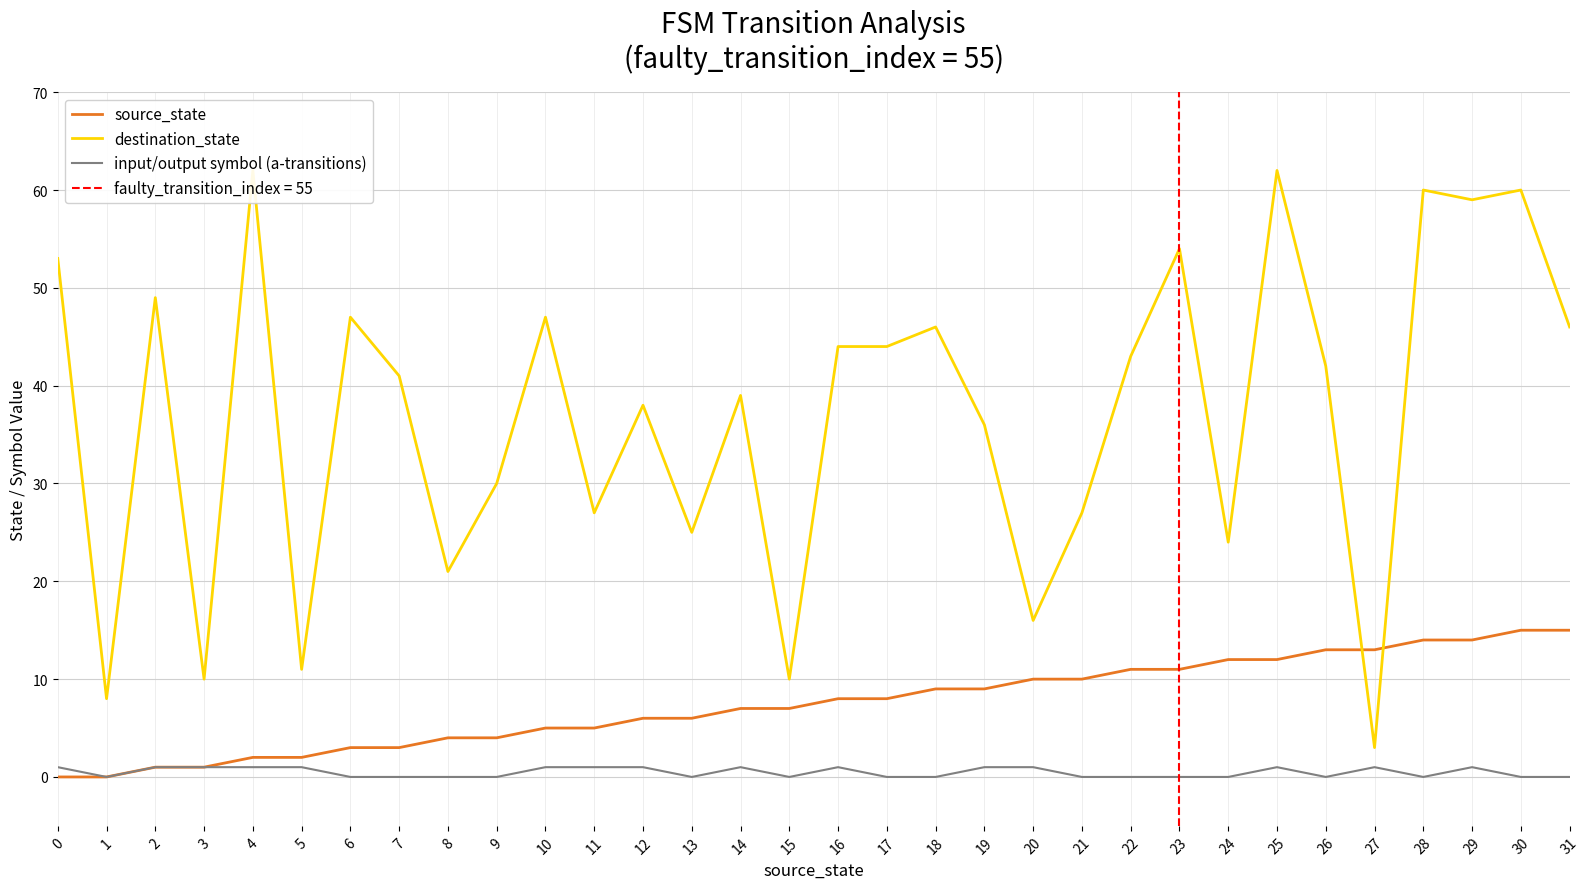

Which series has the largest total across all categories?

destination_state